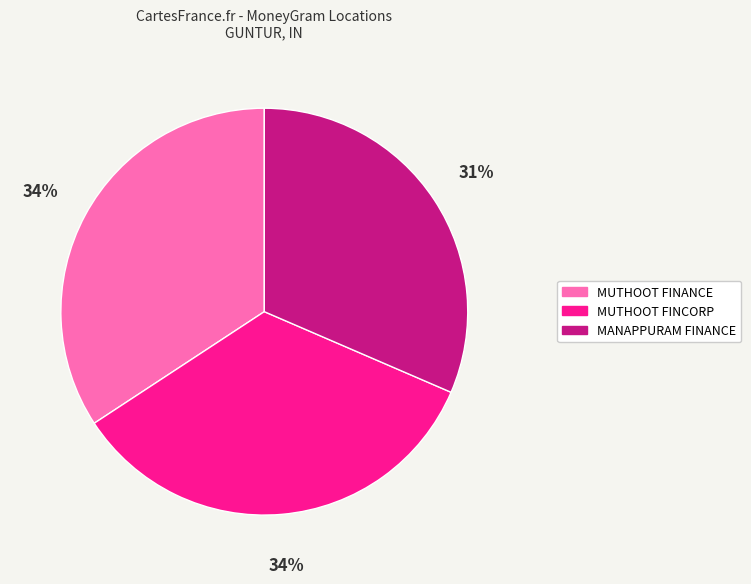

Is there a majority slice in this chart?

No